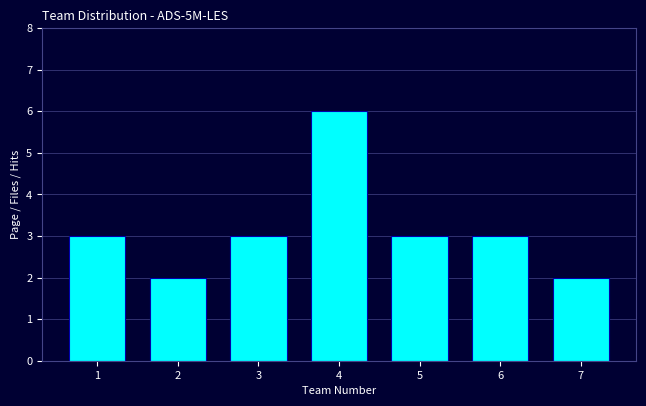

What is the height of the bar covering 0.5 to 1.5 on the x-axis? The values are not printed on the chart, so give them approximately, as read against the axis.

3